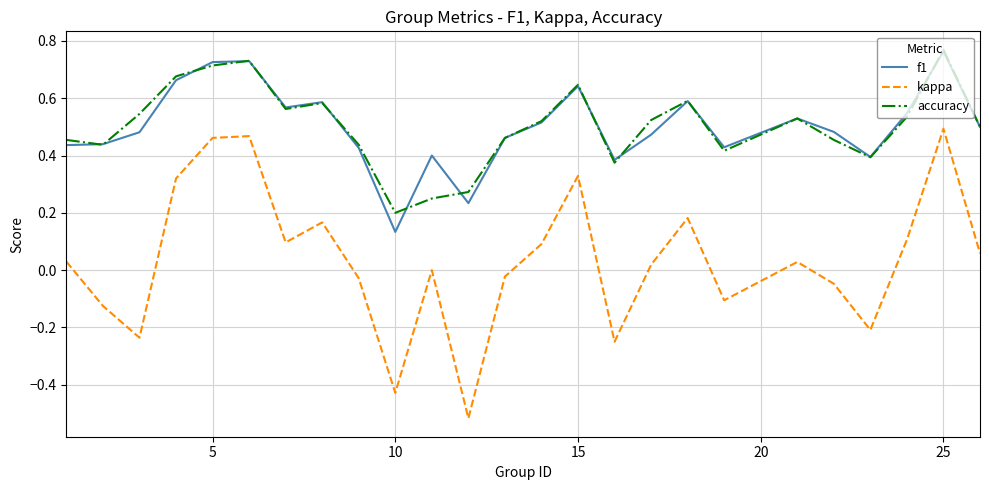

Which series has the largest range (max minus min)?

kappa